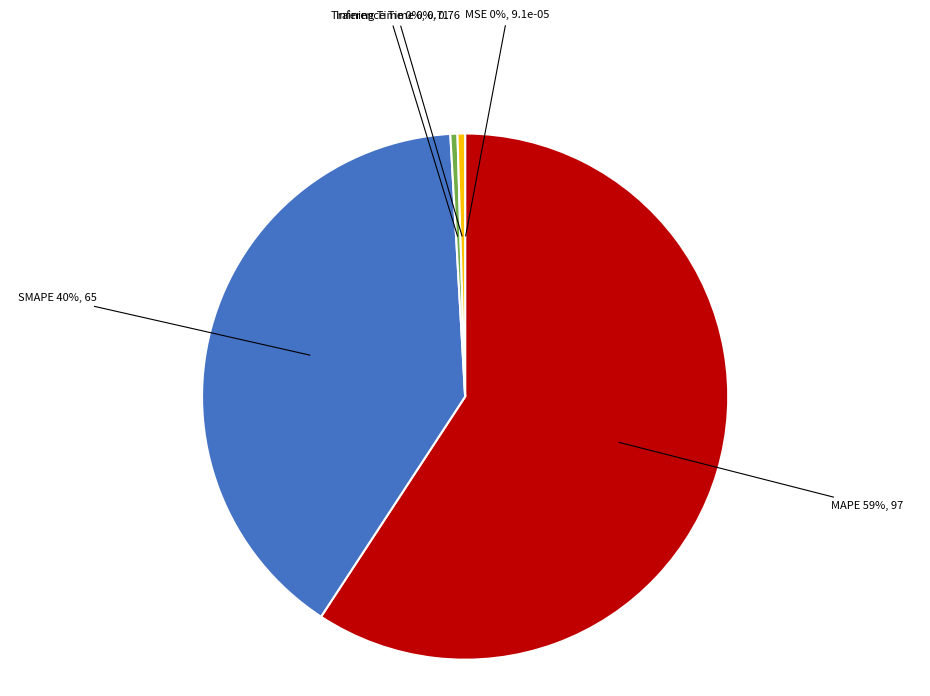

Which category has the biggest portion of the pie?

MAPE